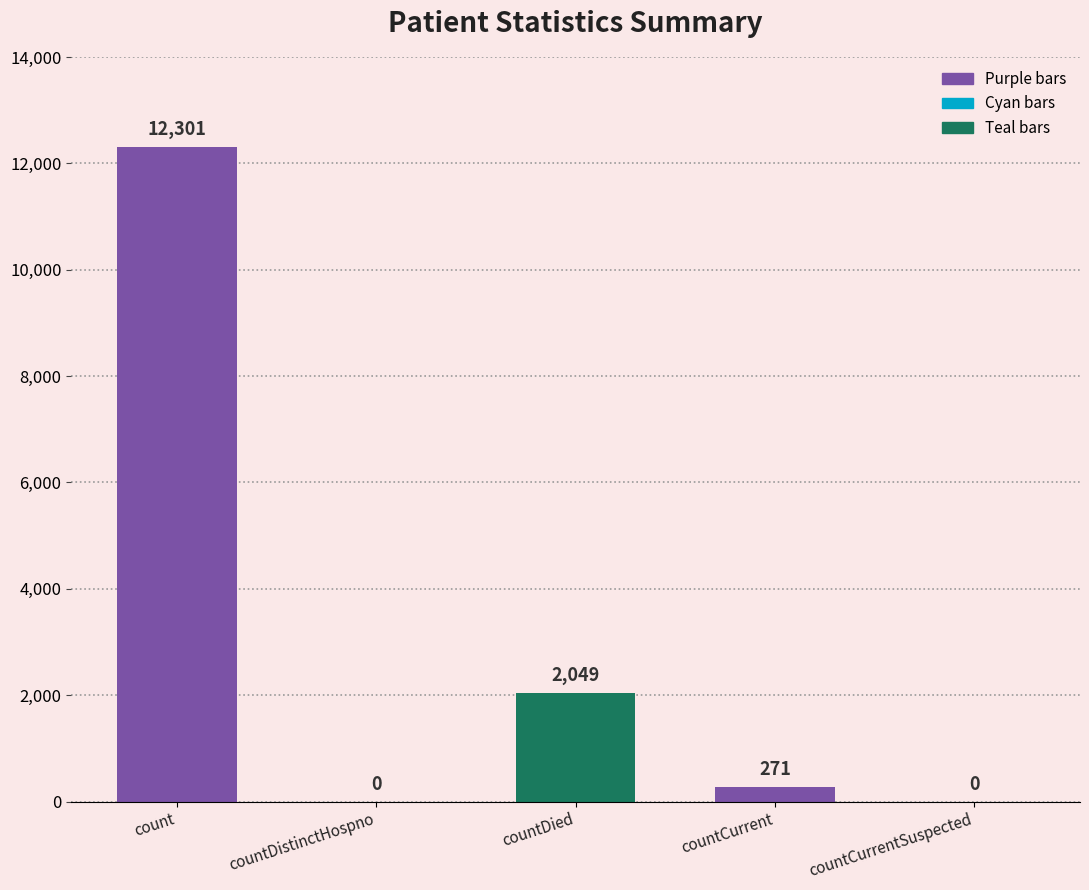

Between count and countDistinctHospno, which is larger?

count